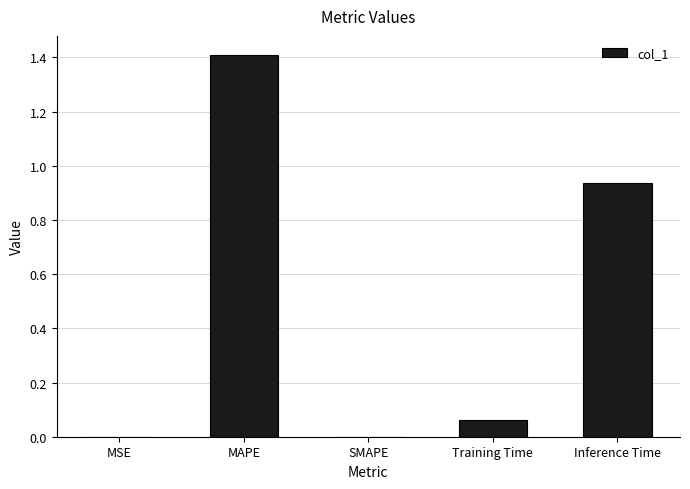

Which has a higher value, Inference Time or MAPE?

MAPE